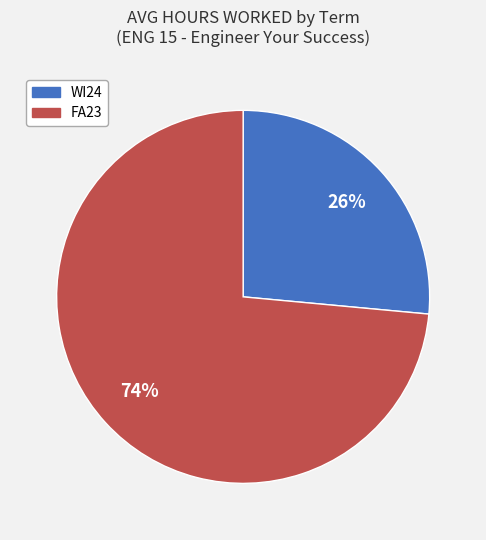

Is the sum of FA23 and WI24 greater than half?

Yes